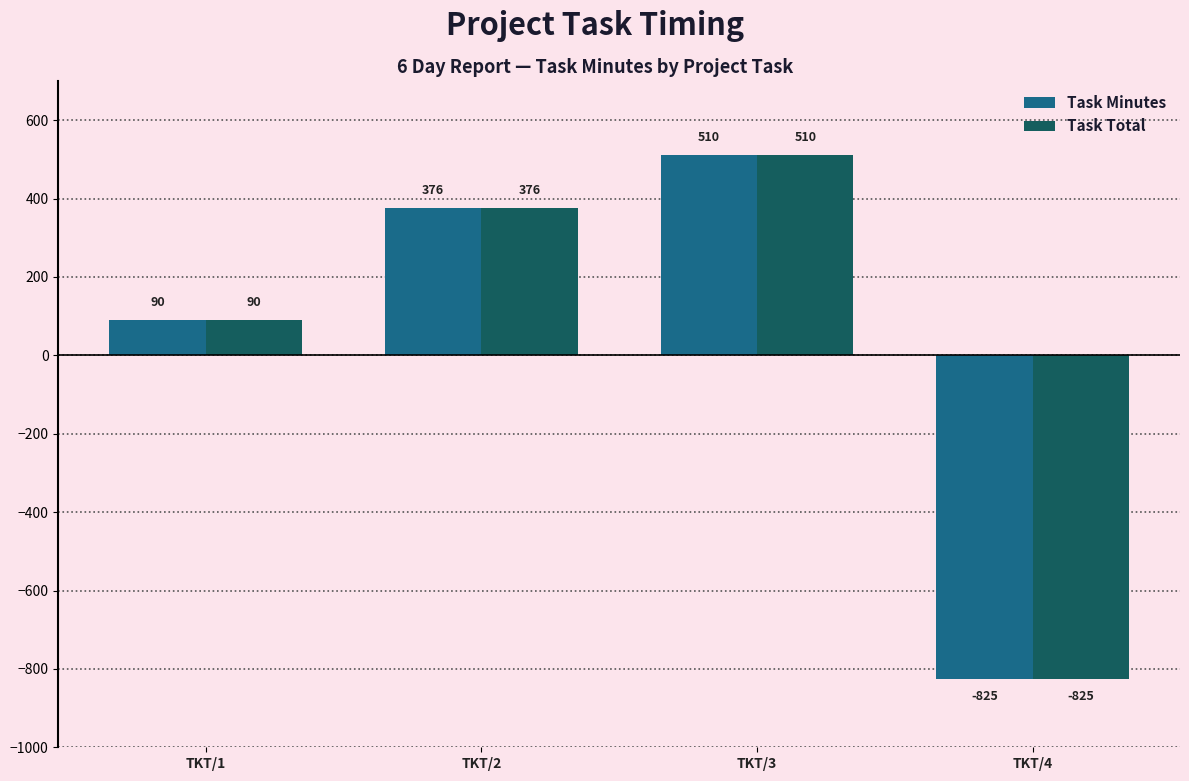

What is the highest value of the Task Minutes series?

510.0